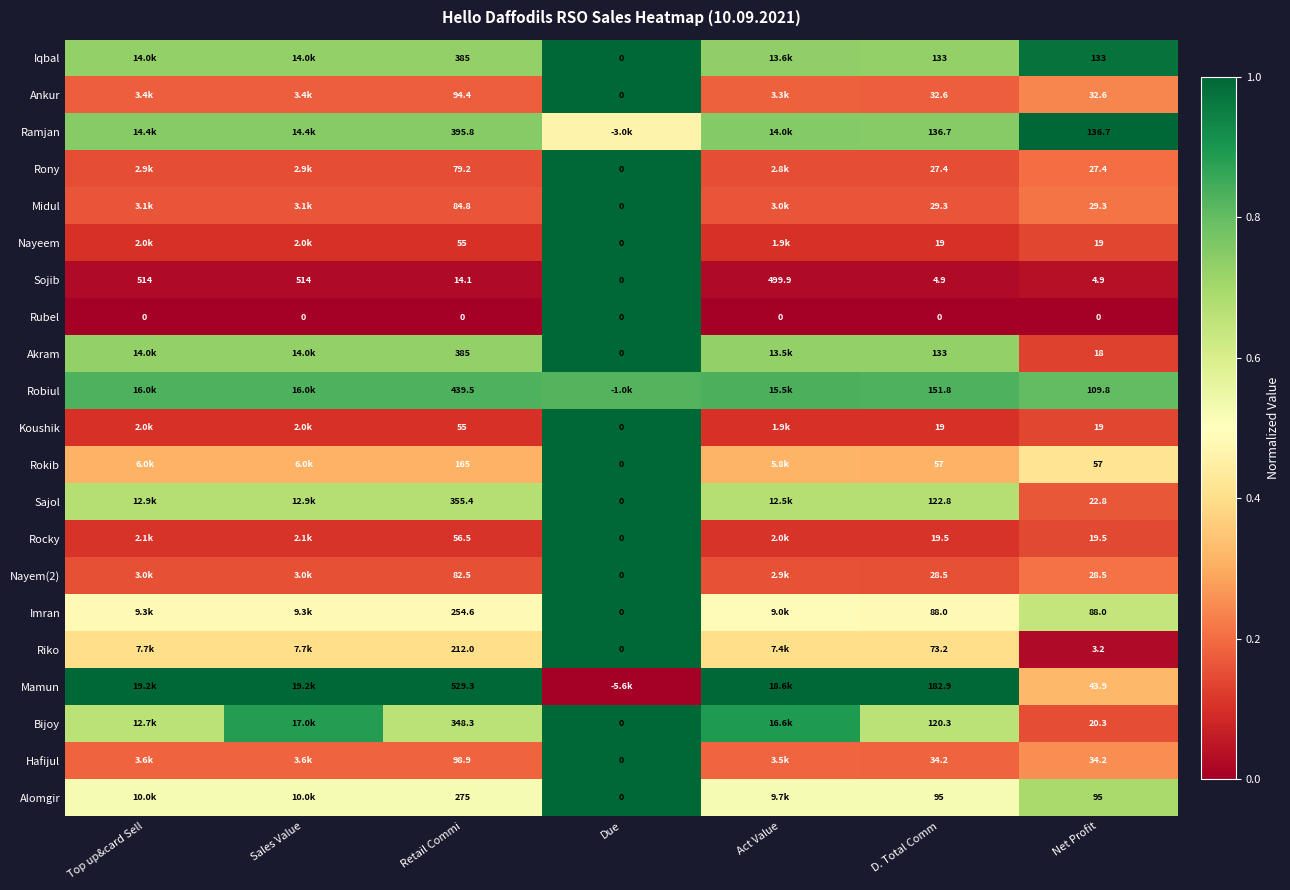

What is the spread (max minus min) of values at Act Value?

1.0